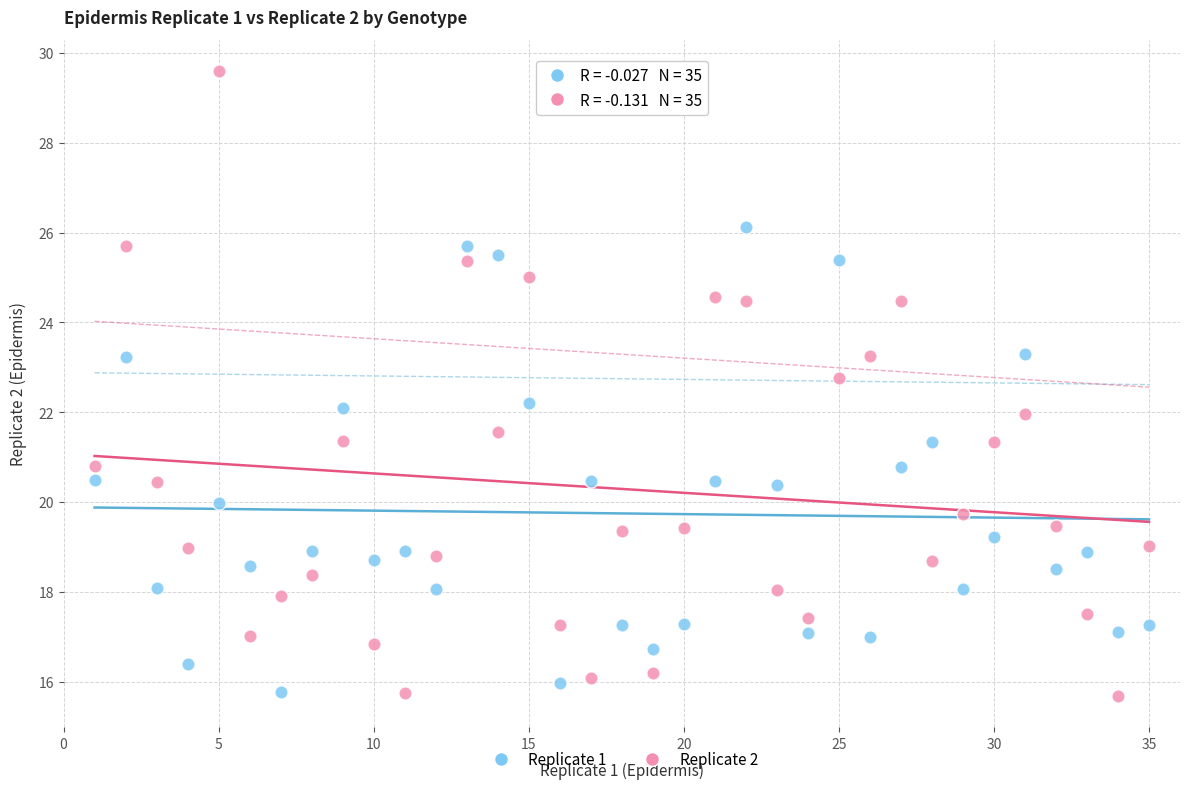

Across all data points, what is the range of X values (max minus min)?

34.0